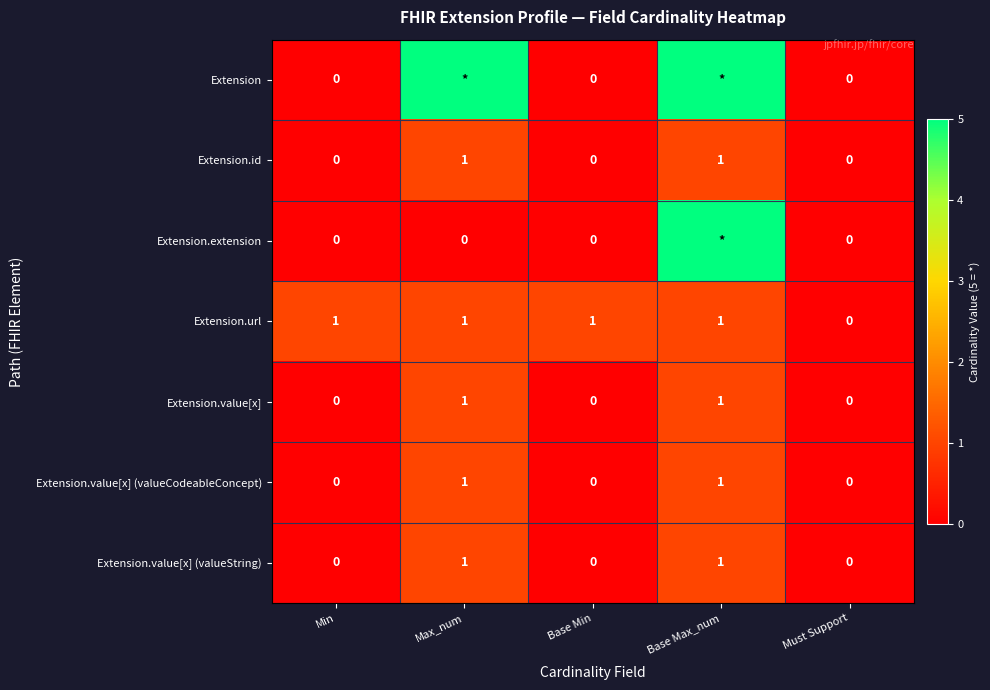

At how many categories does at least one series exceed 2?

2